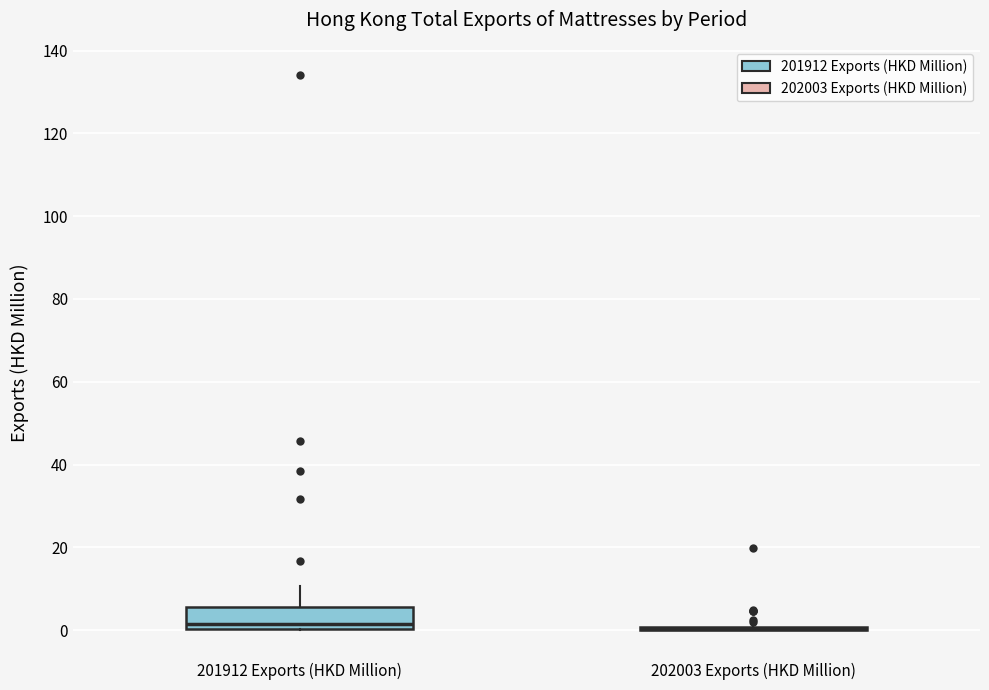

Which box is the tallest, from its lower edge to its upper edge?

201912 Exports (HKD Million)